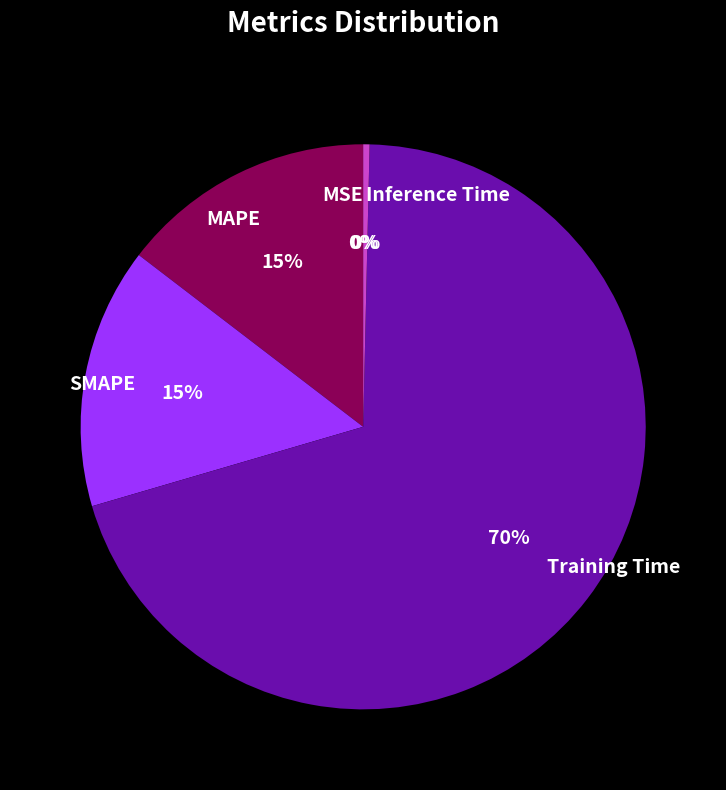

Is it true that MAPE is 15% of the pie?

True